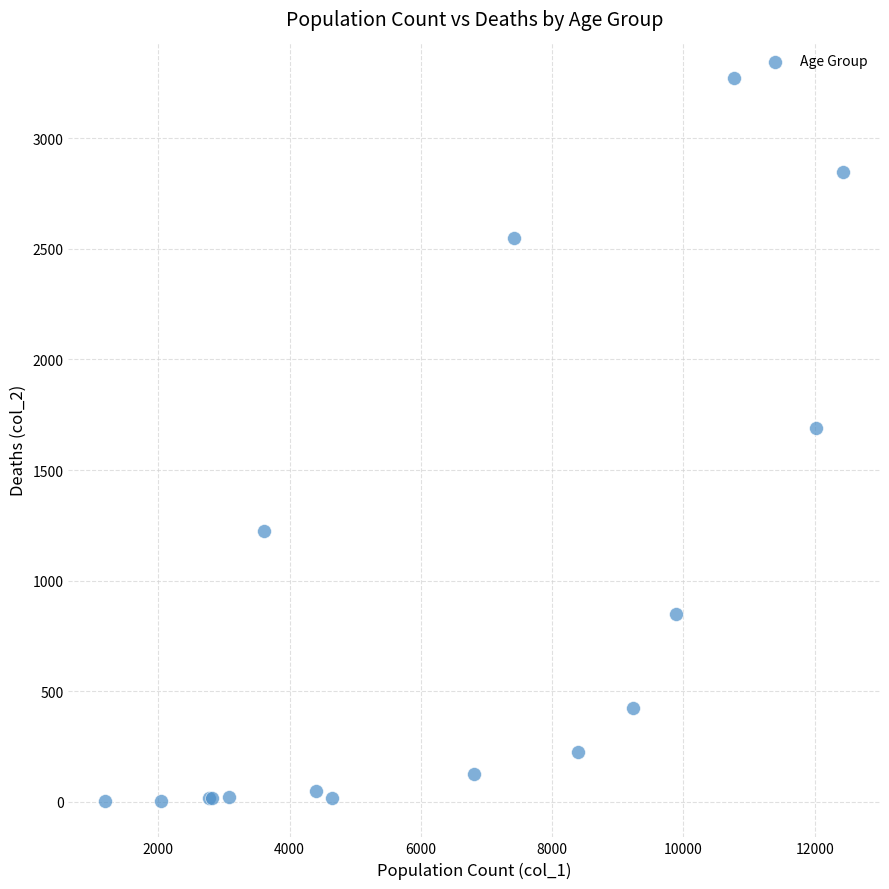

What Y value in the scatter plot is closest to 1638?

1690